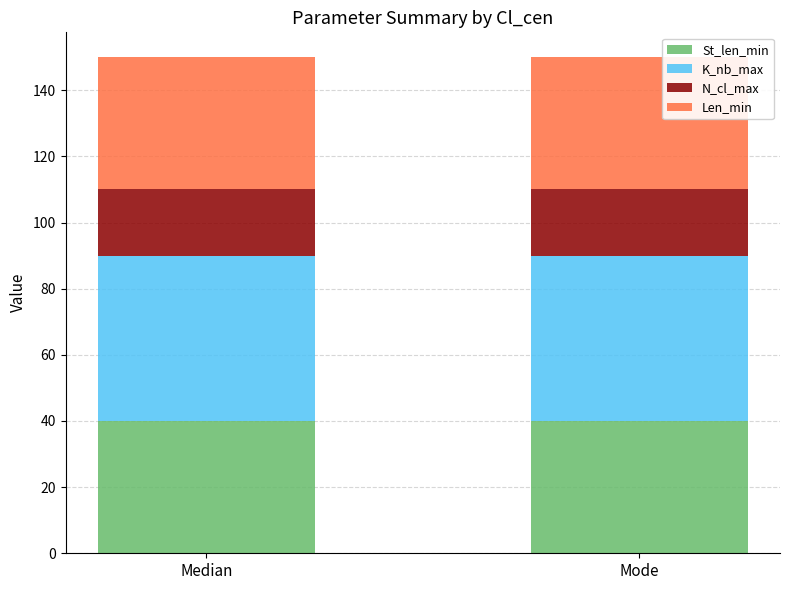

What is the total value across all series at Median?

150